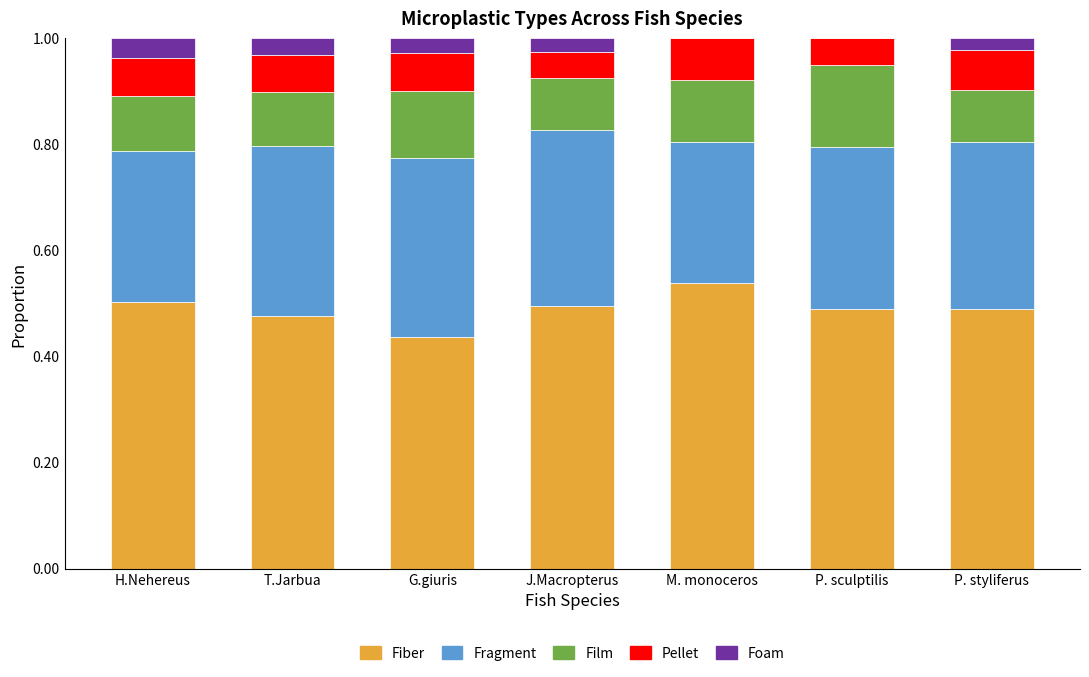

What is the total value across all series at P. sculptilis?

1.0